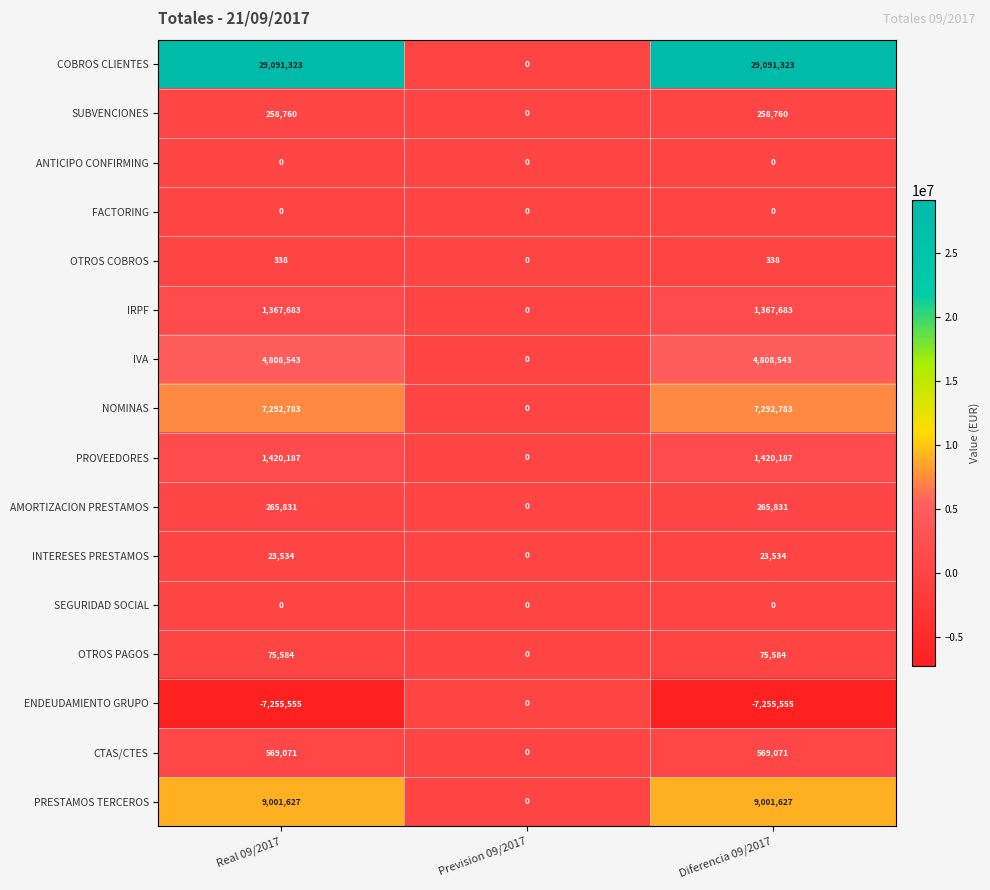

Is it true that NOMINAS equals 0 at Prevision 09/2017?

True